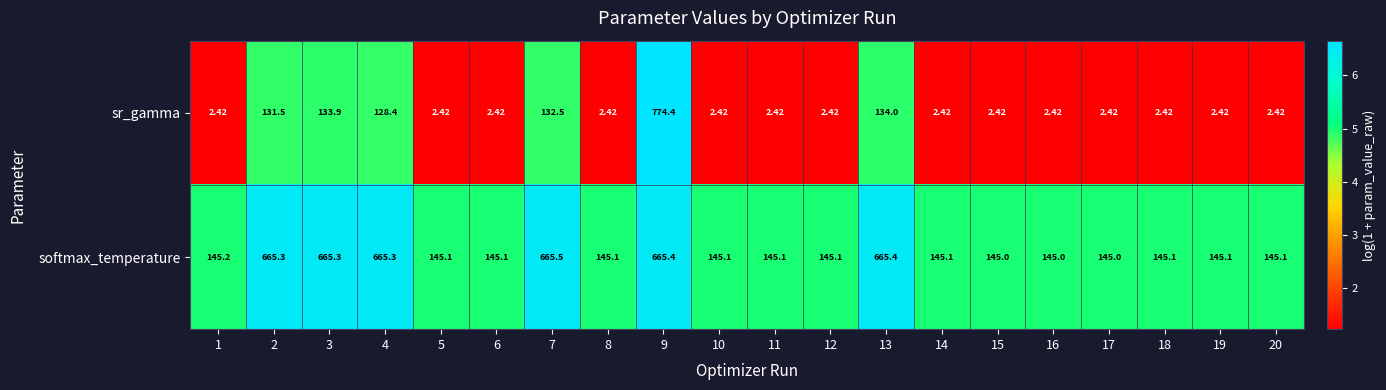

Which series has the largest total across all categories?

softmax_temperature